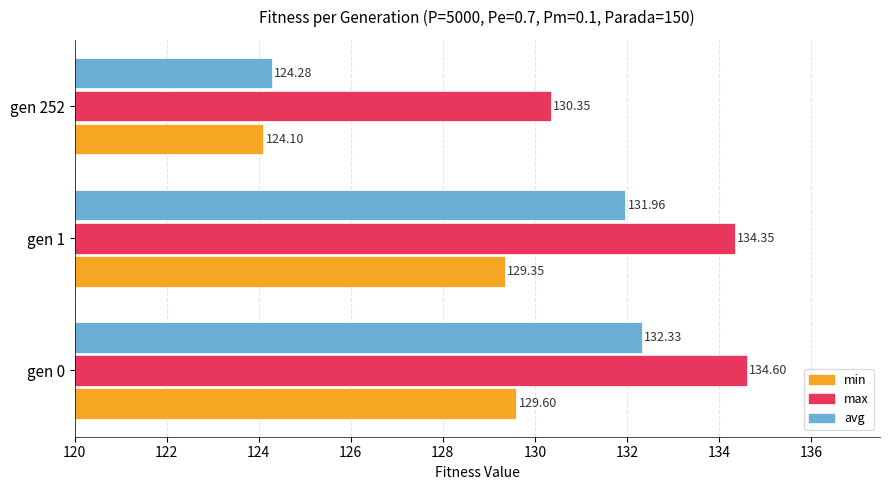

What is the average value of the avg series?

129.5